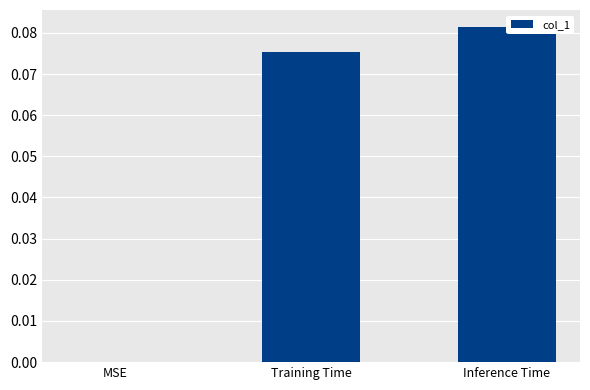

List the labels in order of value, largest first.

Inference Time, Training Time, MSE